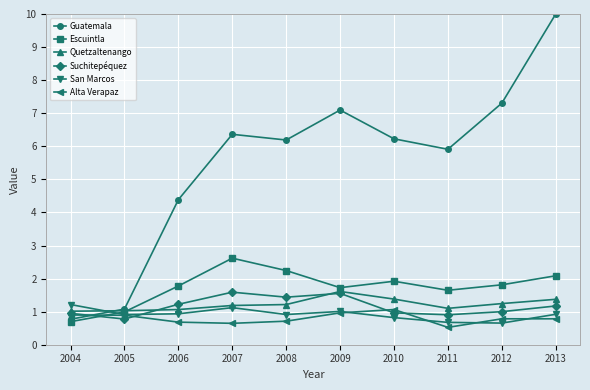

True or false: Alta Verapaz has a value of 0.9 at 2004.

True